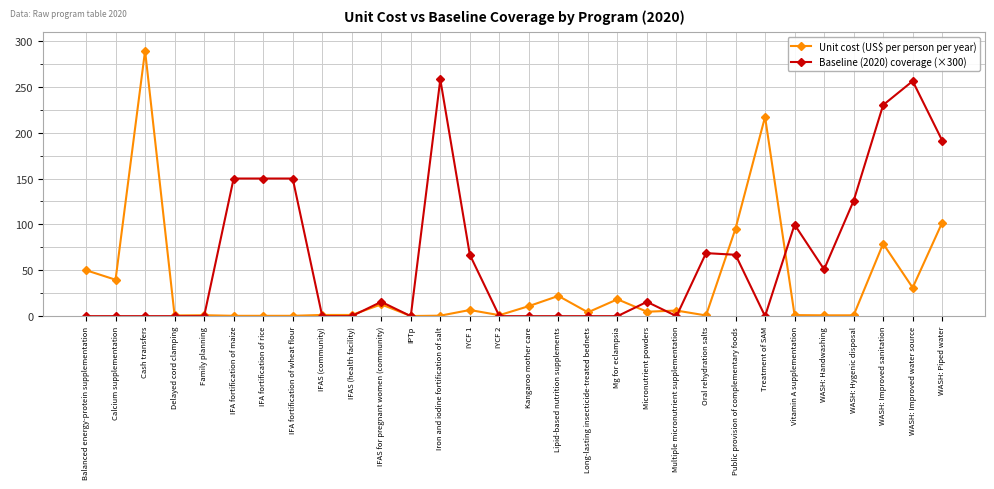

How many data points in Baseline (2020) coverage (×300) are above 15?

15